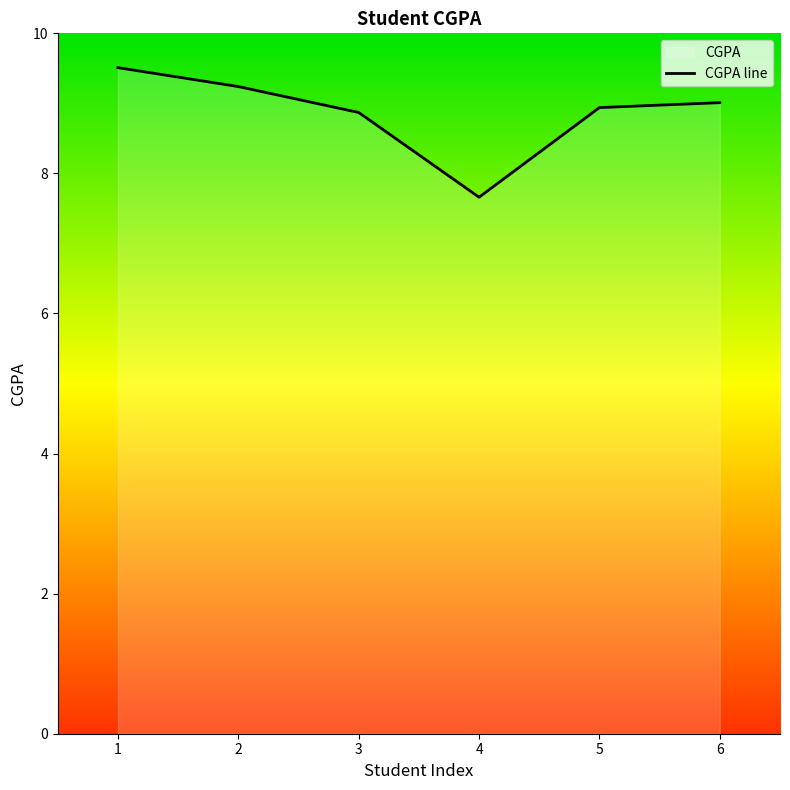

What is the change in value from 1 to 3?

-0.6